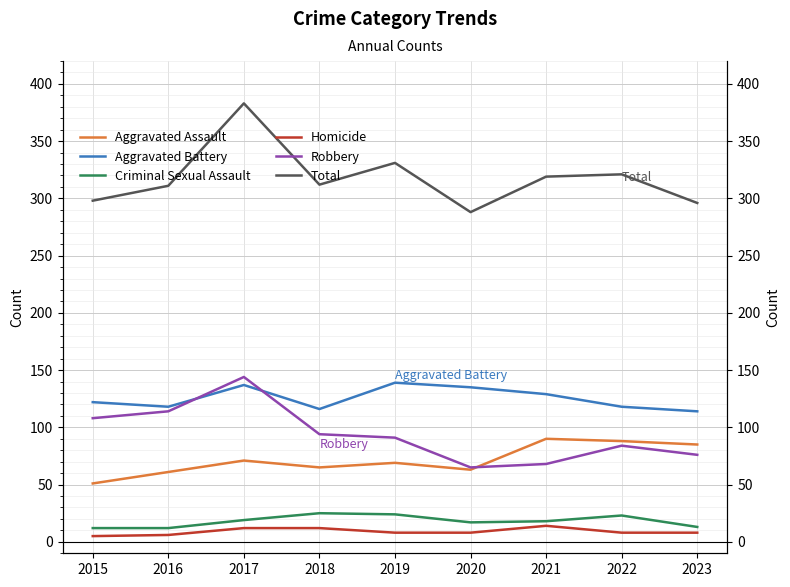

Between 2020 and 2023, which series saw the biggest shift?

Aggravated Assault